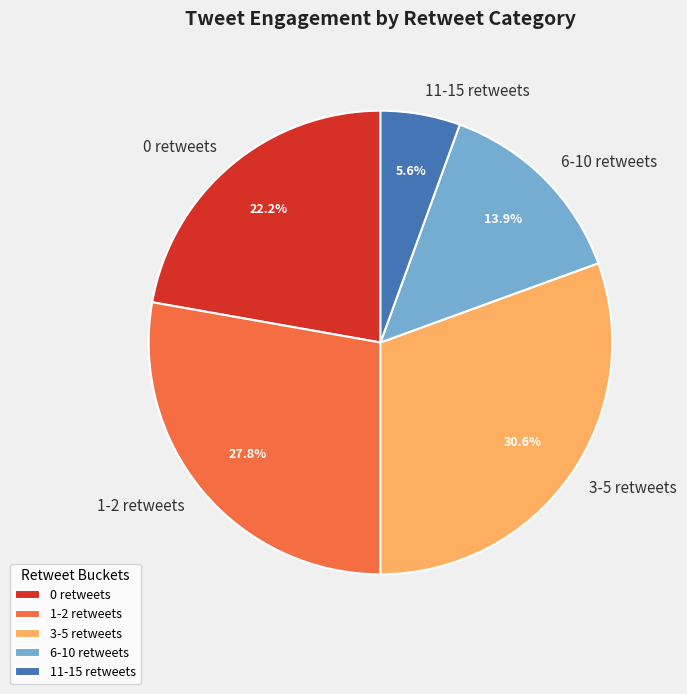

Rank the categories by value from lowest to highest.

11-15 retweets, 6-10 retweets, 0 retweets, 1-2 retweets, 3-5 retweets